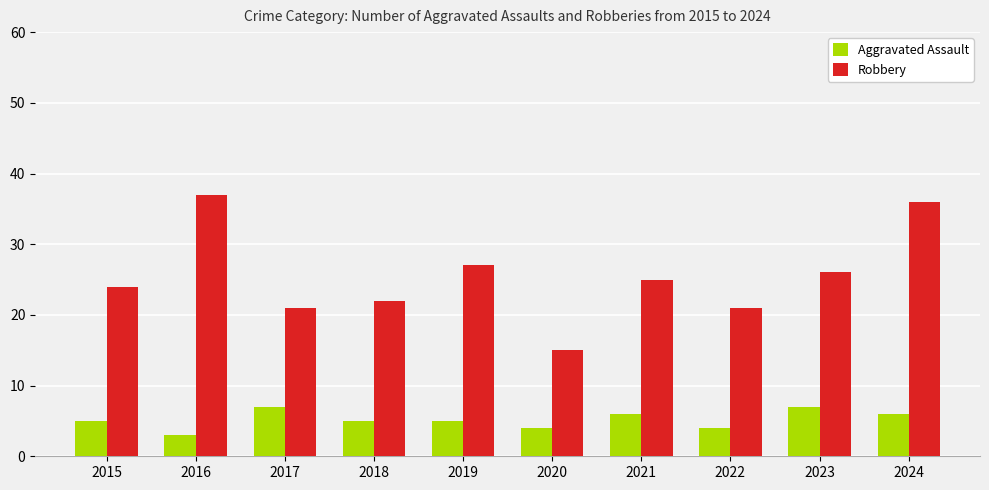

At how many categories does at least one series exceed 14?

10